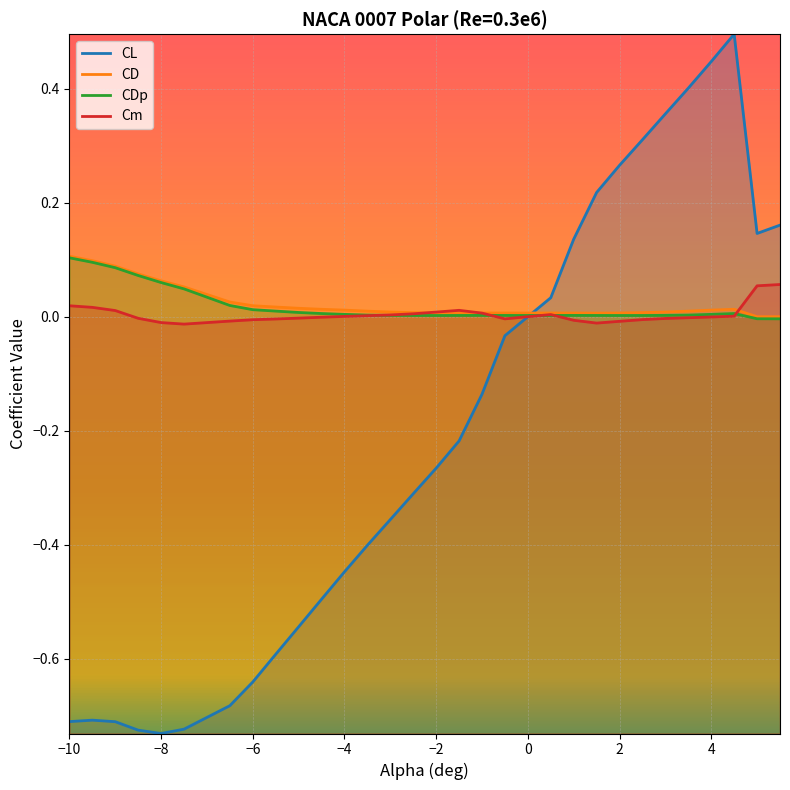

What are all the series names shown in the legend?

CL, CD, CDp, Cm